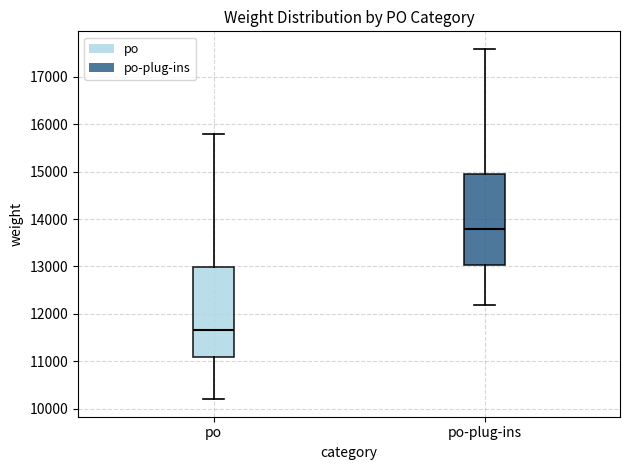

Which box's median line is the lowest?

po